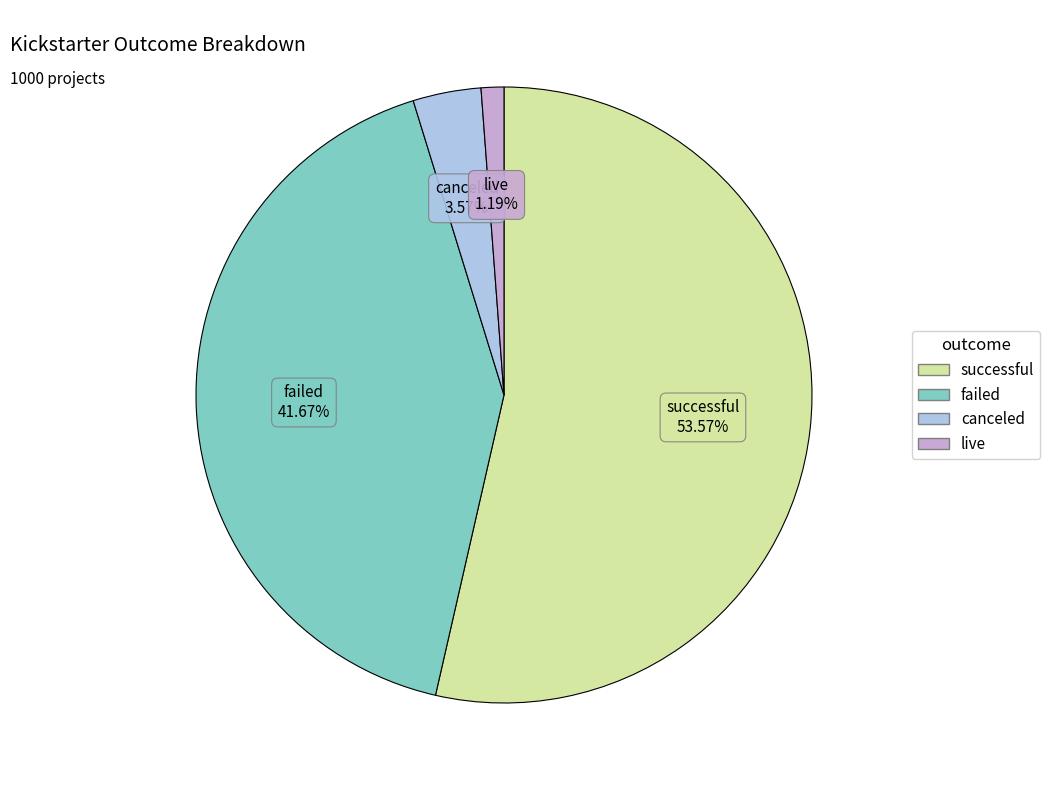

To the nearest percent, what portion does successful represent?

54%